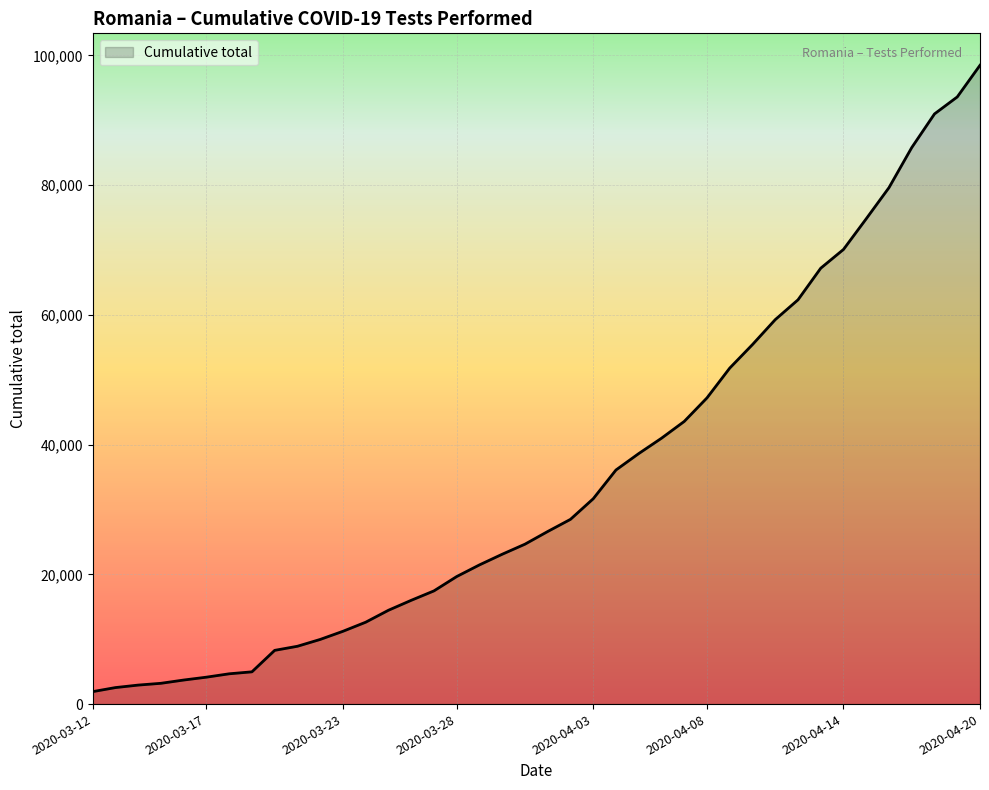

How many lines are shown in the chart?

1